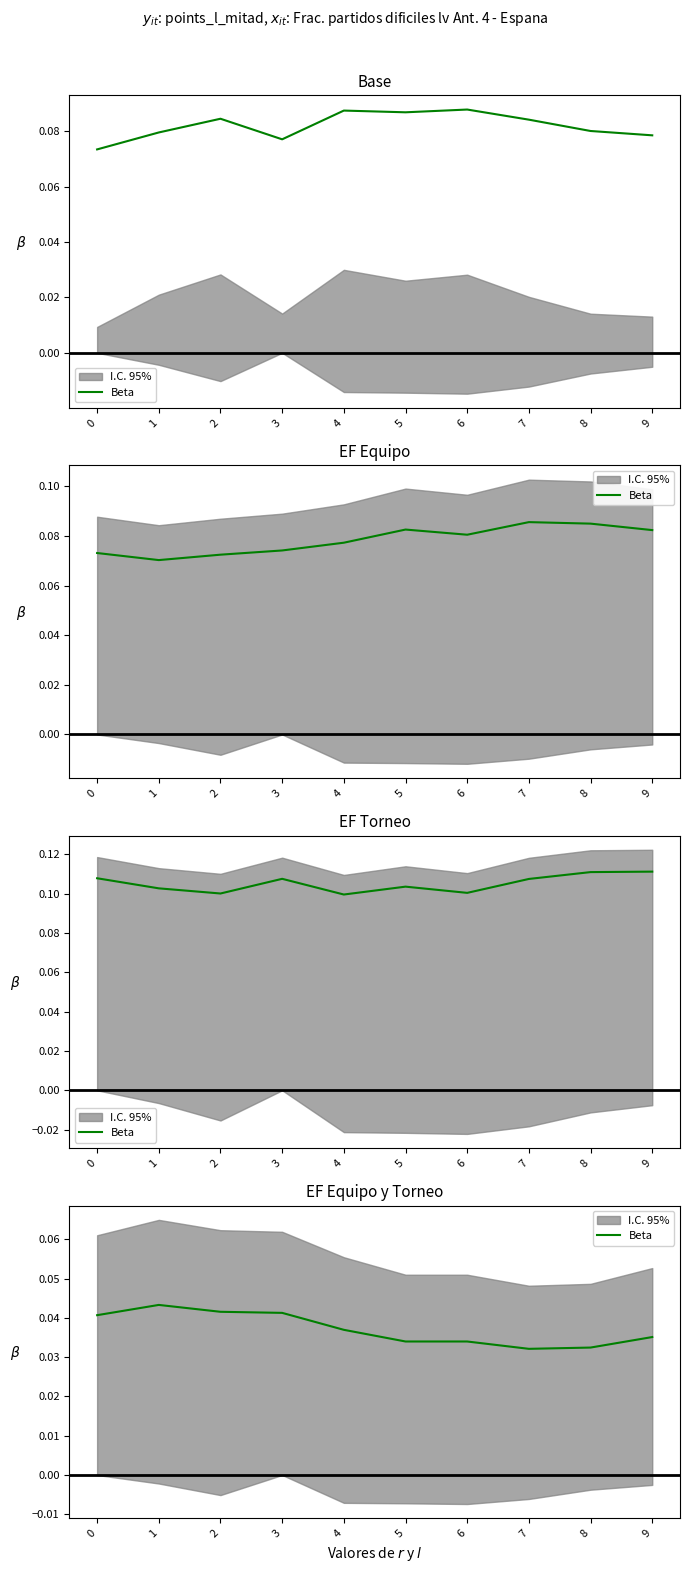

List the labels in order of value, smallest first.

7, 8, 6, 5, 9, 4, 0, 3, 2, 1